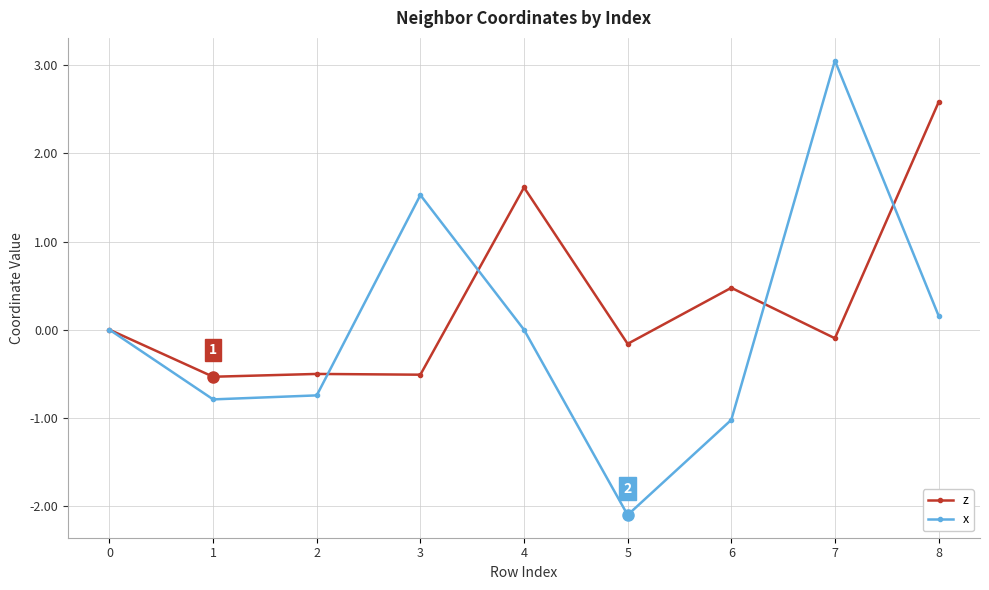

What is the smallest value displayed?

-2.1